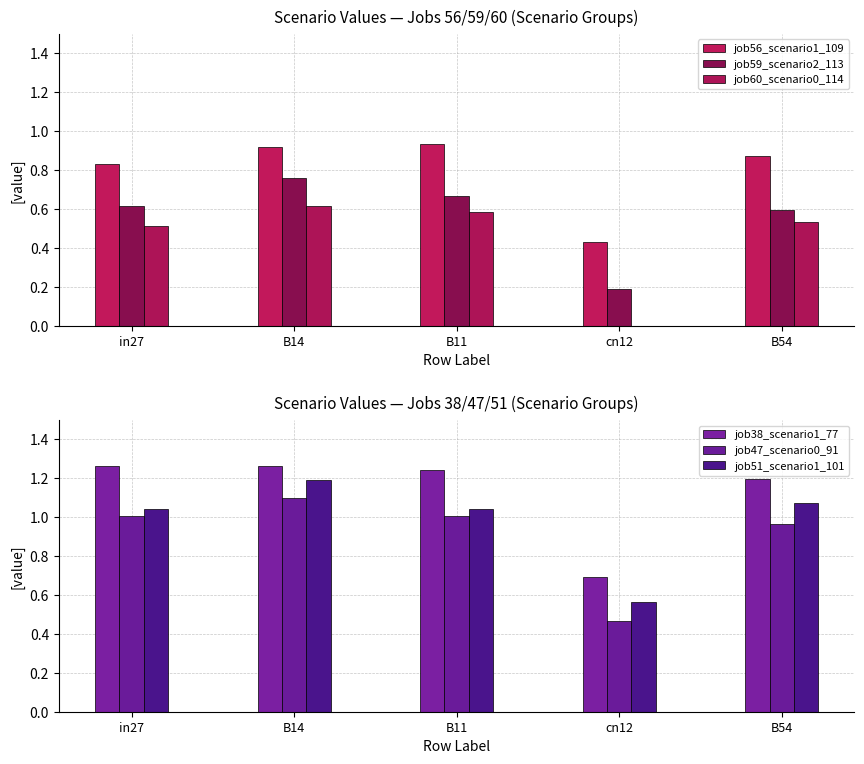

Which series has the largest total across all categories?

job38_scenario1_77